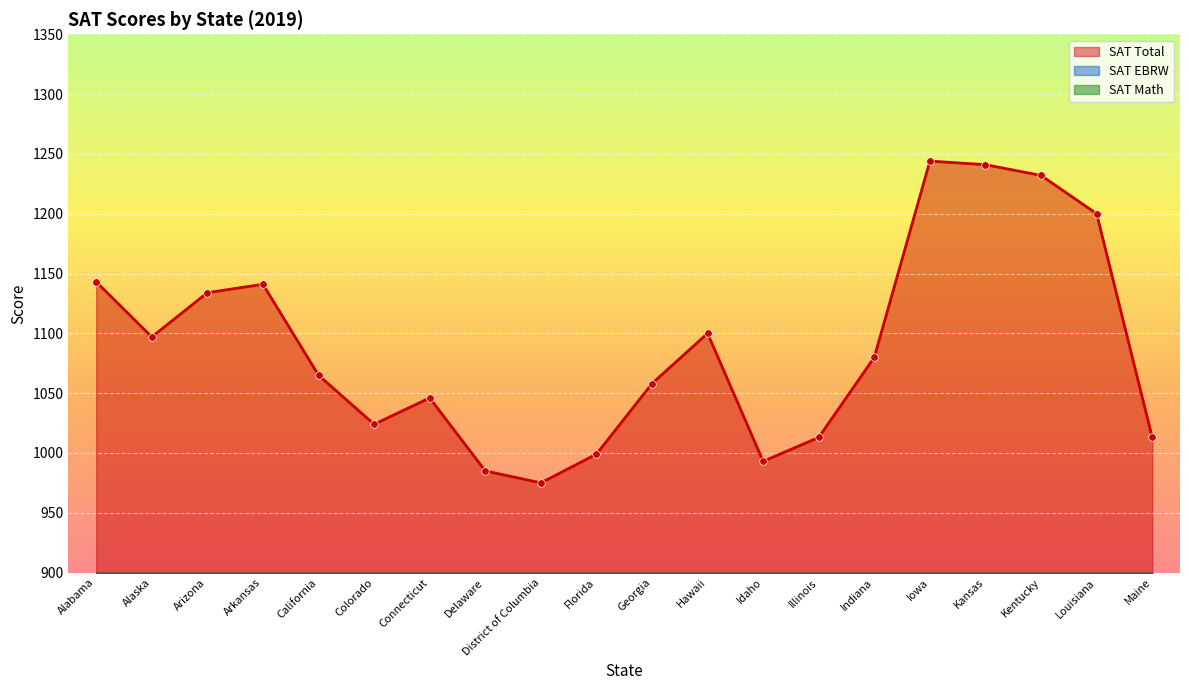

Is it true that SAT Total equals 1013 at Illinois?

True